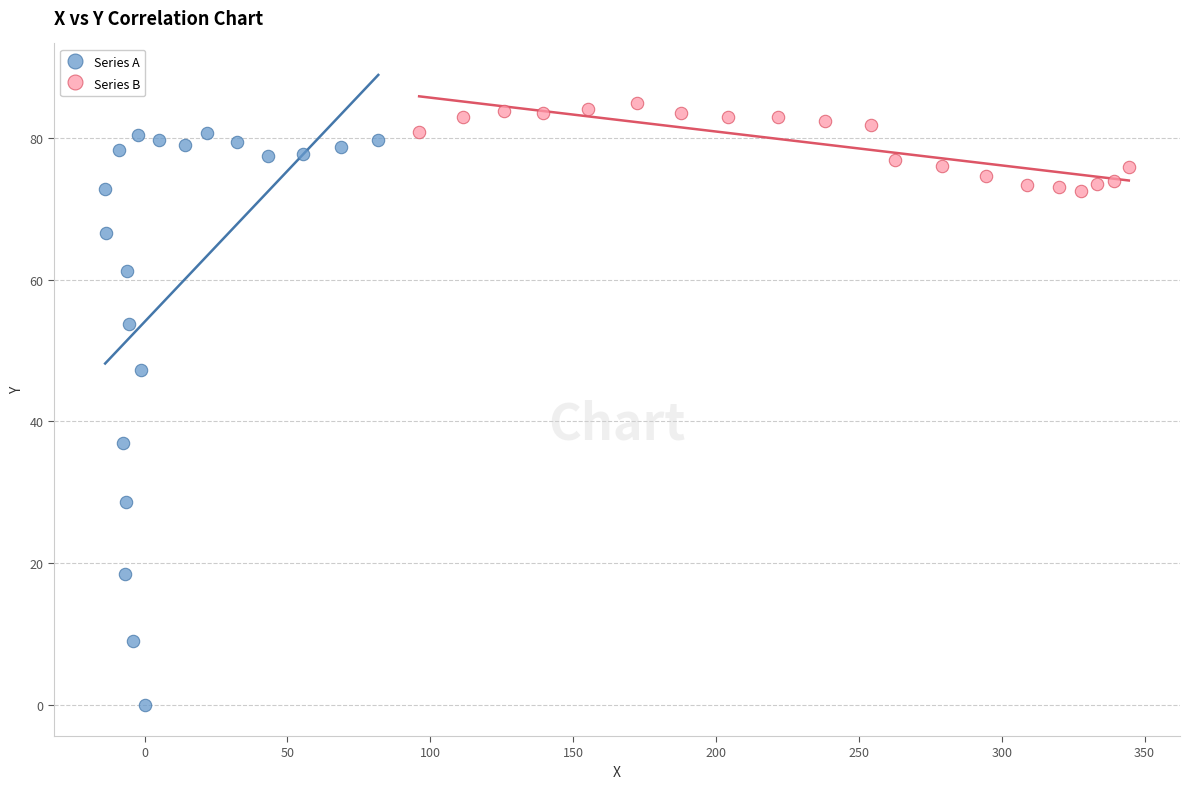

Which series reaches the maximum Y coordinate?

Series B